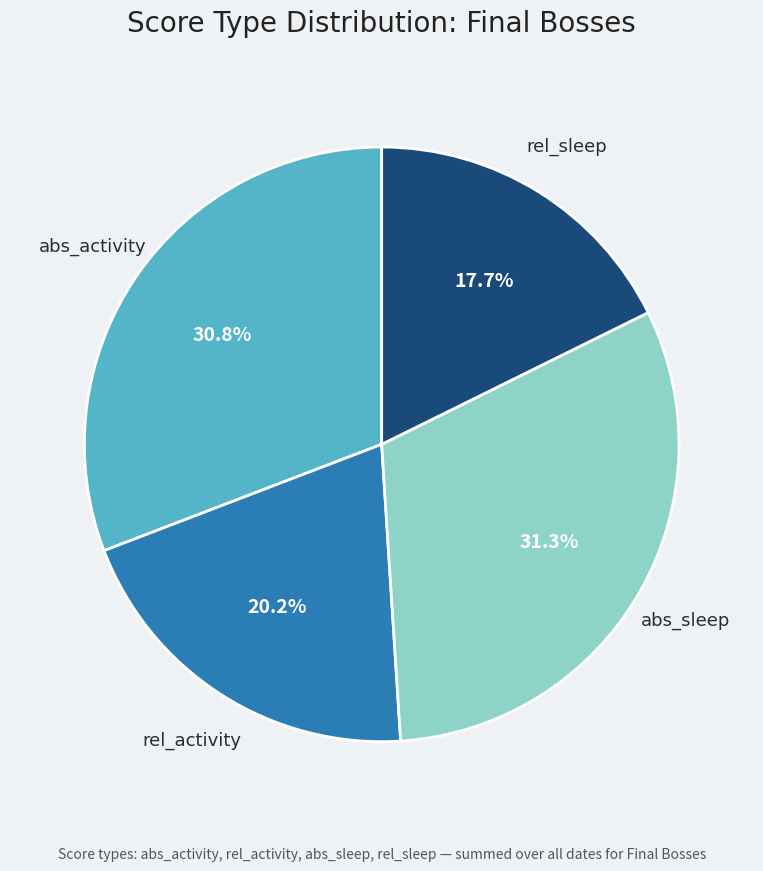

Is there a majority slice in this chart?

No